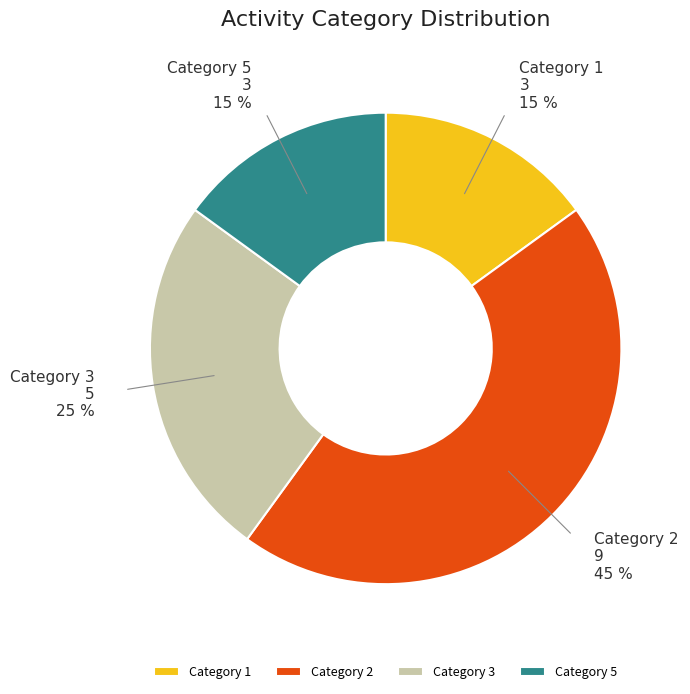

Approximately how many times larger is the value at Category 1 compared to Category 2?

0.3